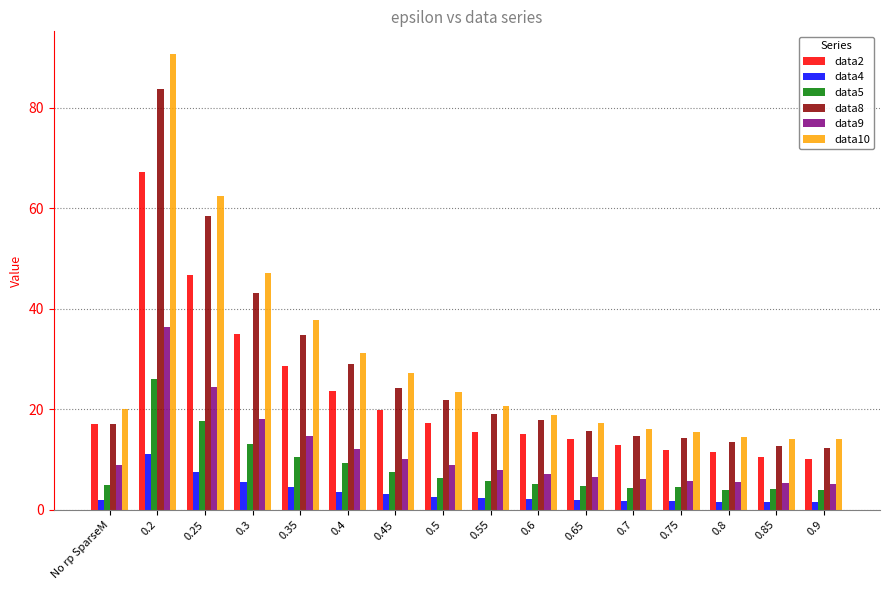

At which label is data10 closest to 52?

0.3